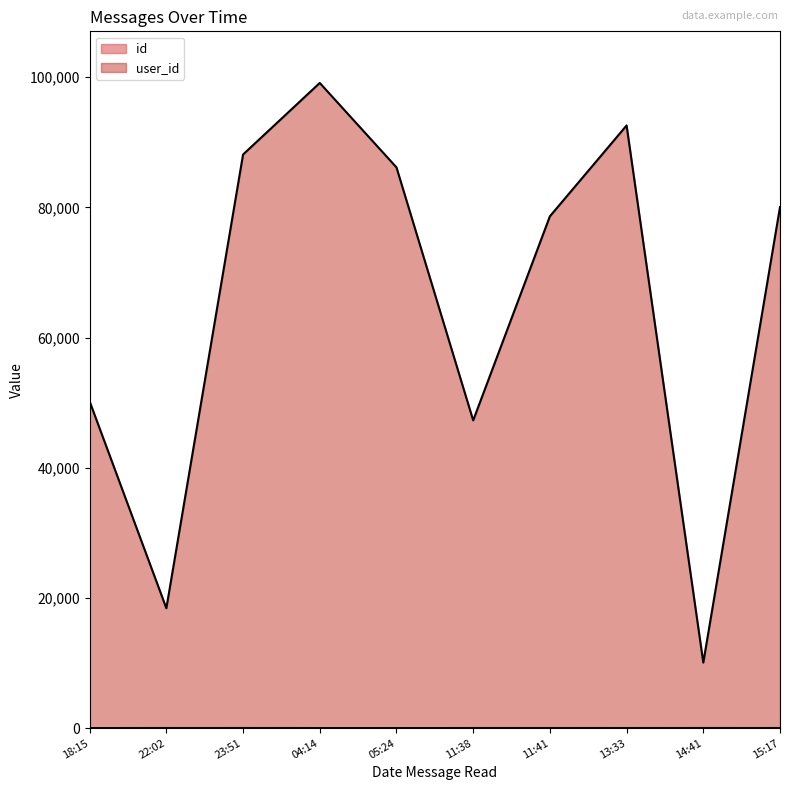

True or false: user_id and id cross at least once.

False